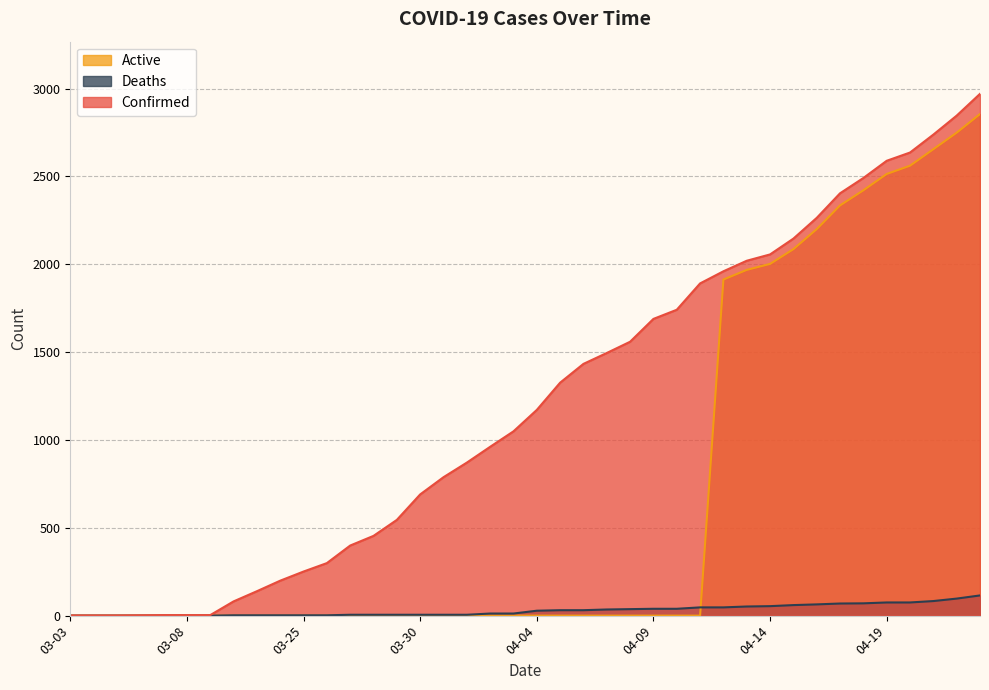

Count the number of data series in this chart.

3